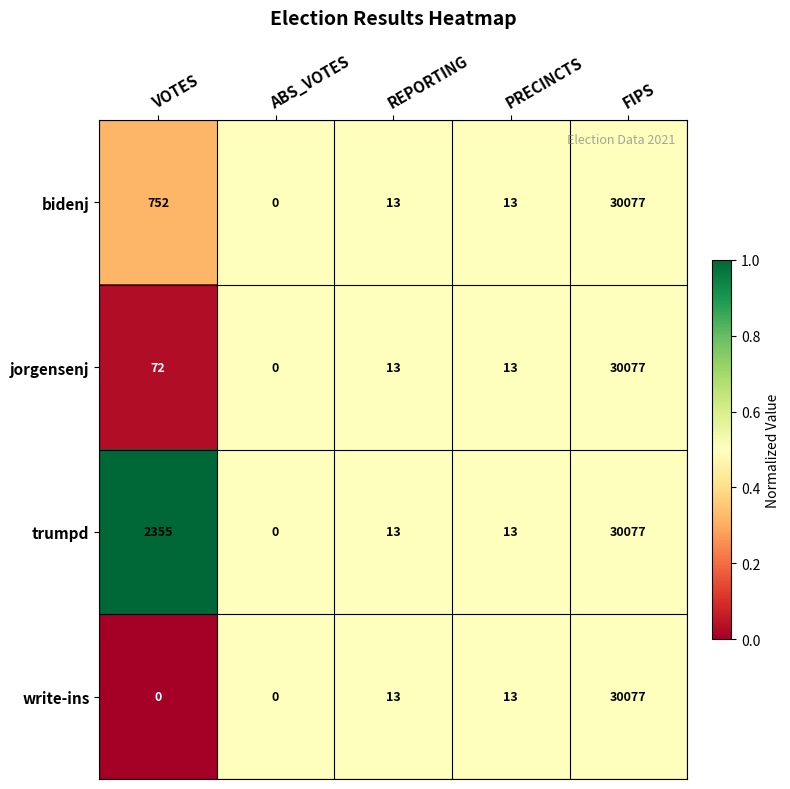

Count the number of data series in this chart.

4